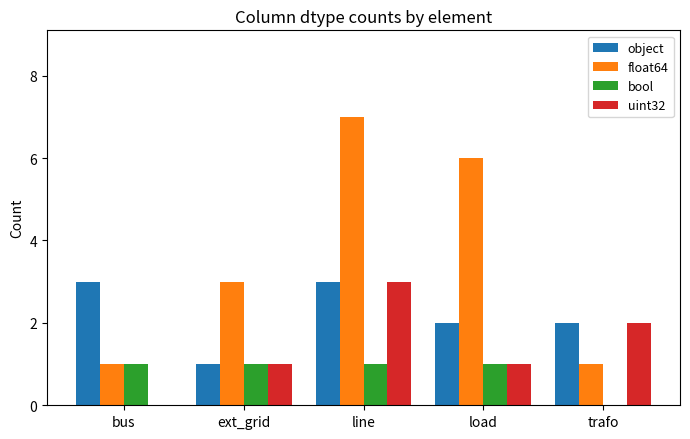

What is the total value across all series at bus?

5